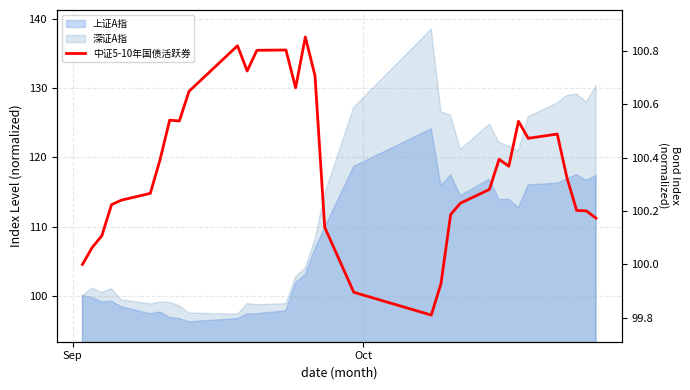

How many lines are shown in the chart?

1